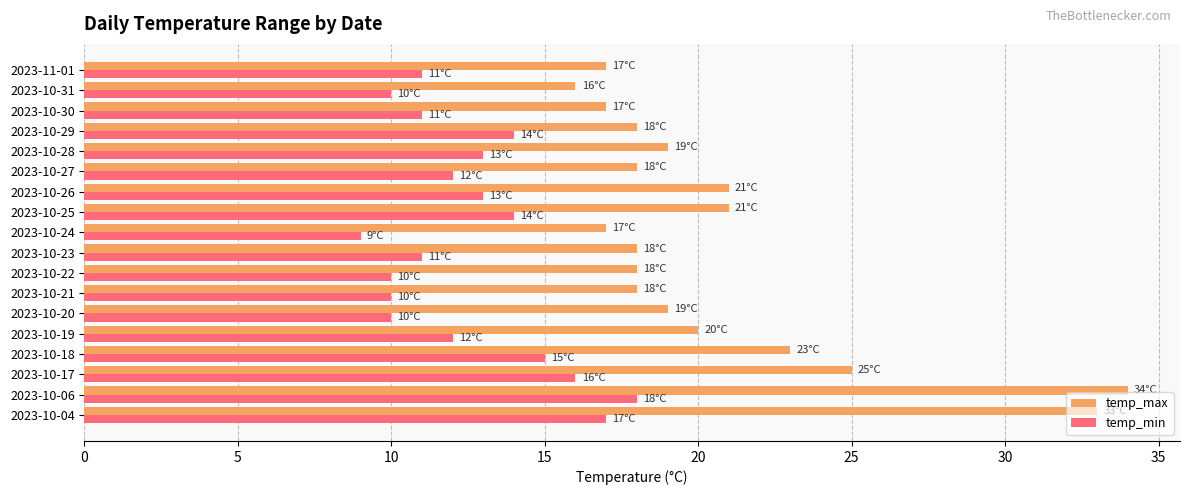

What are all the series names shown in the legend?

temp_max, temp_min